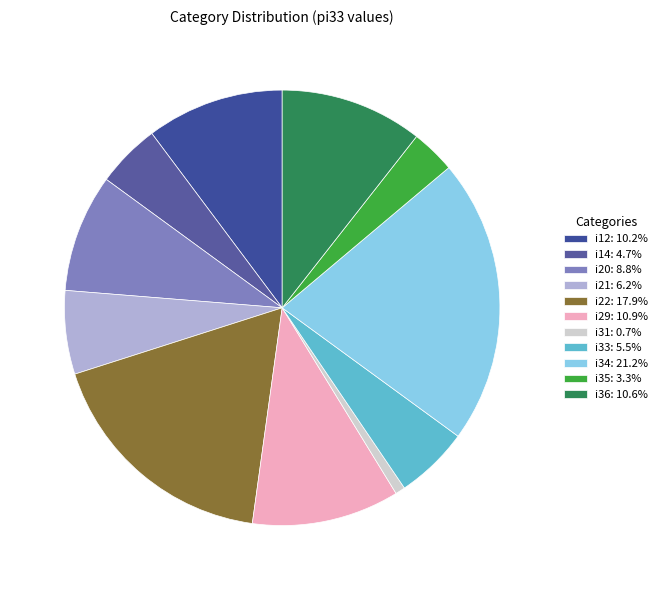

Count the number of slices in the pie.

11